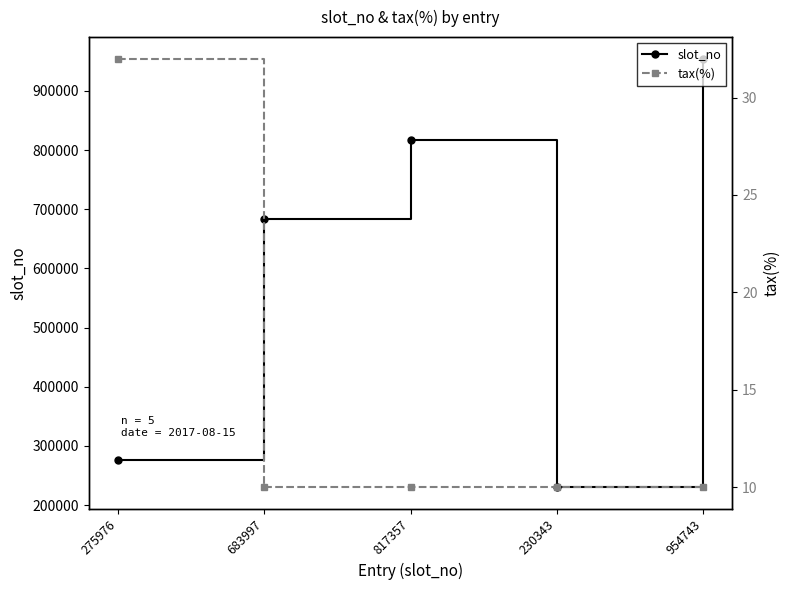

At which label is tax(%) closest to 21?

275976